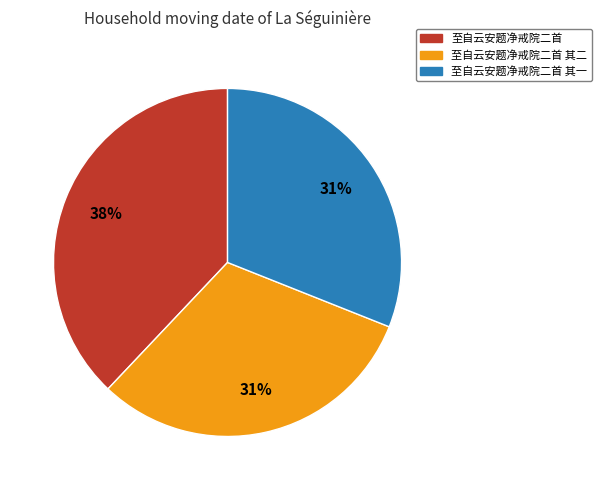

Is 至自云安题净戒院二首 其二 the majority of the pie?

No